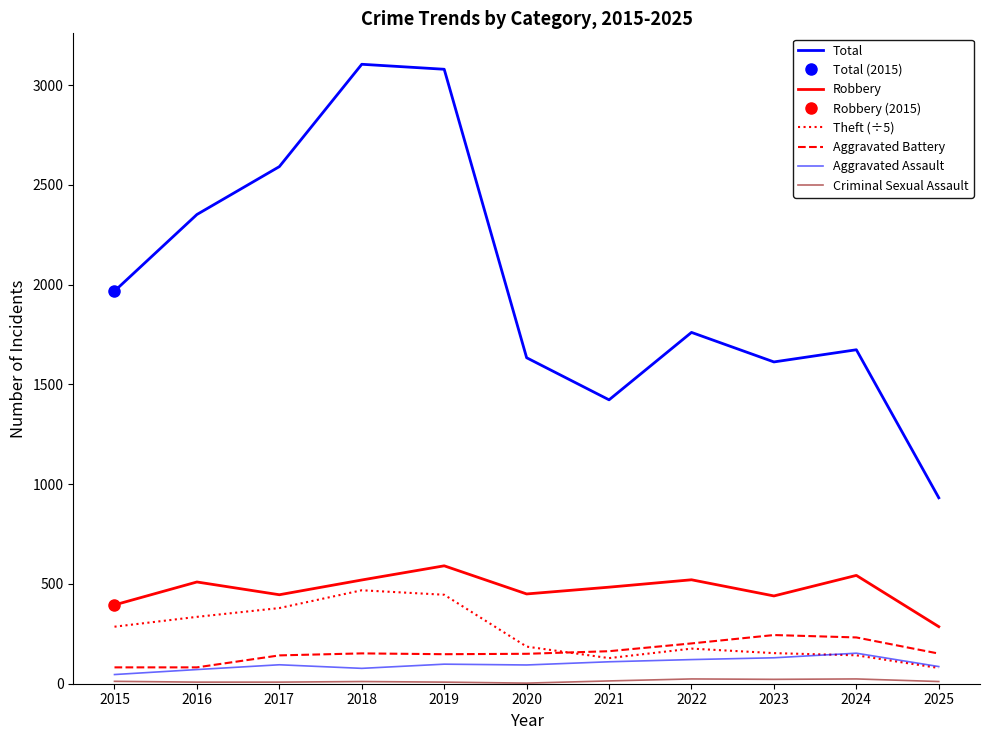

The value of Aggravated Assault at 2023 is 130.0. True or false?

True